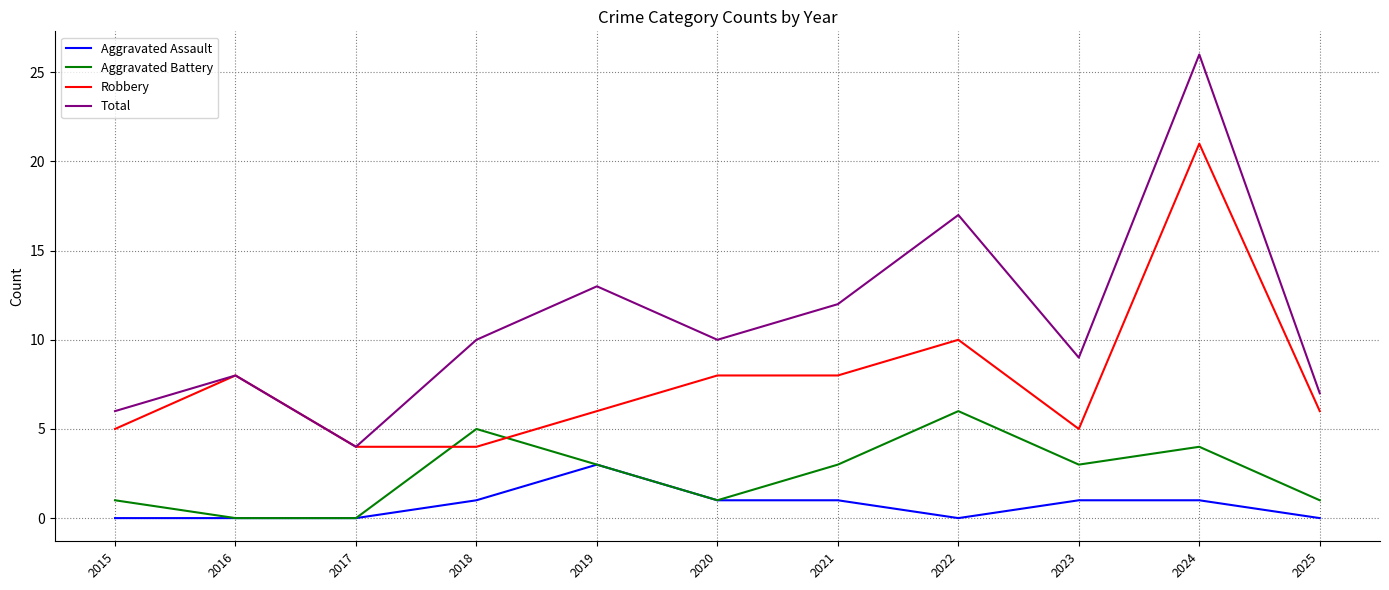

At which category is the sum across all series the highest?

2024